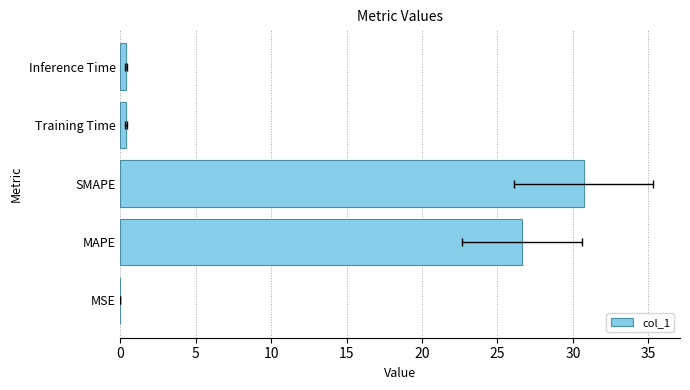

The value at MAPE is 43.1. True or false?

False